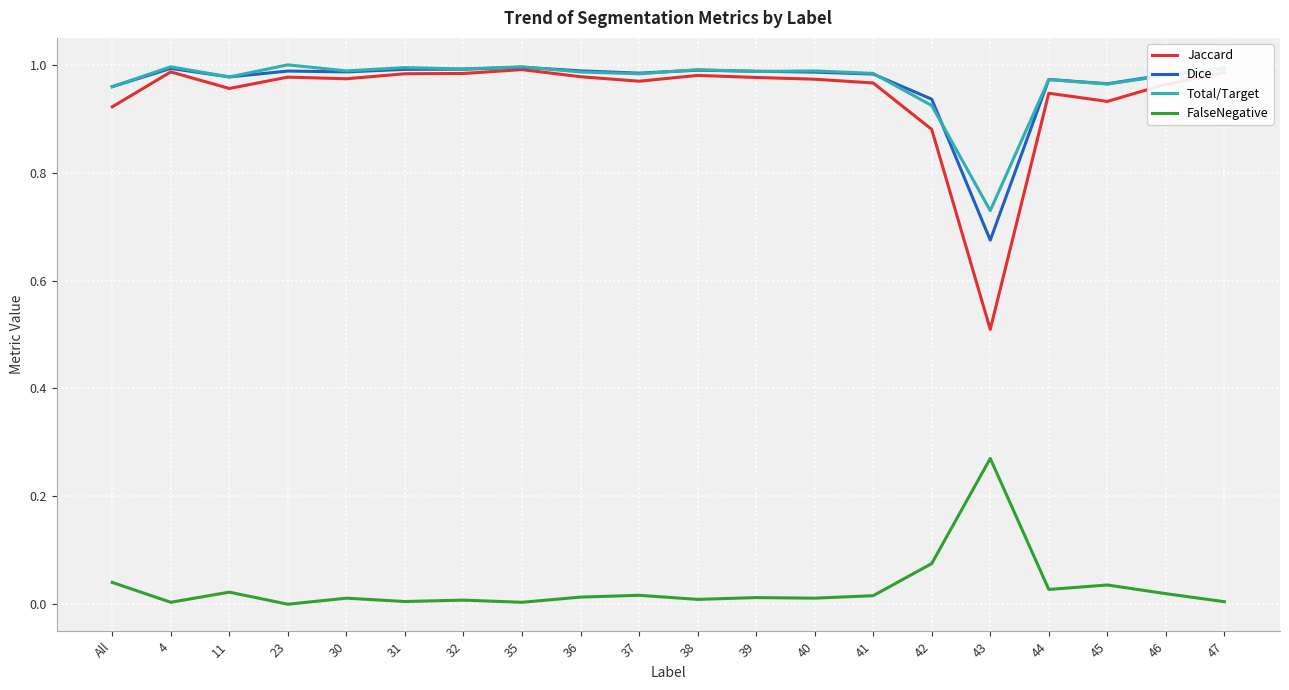

Is the value of Dice at 37 greater than the value of FalseNegative at 23?

Yes